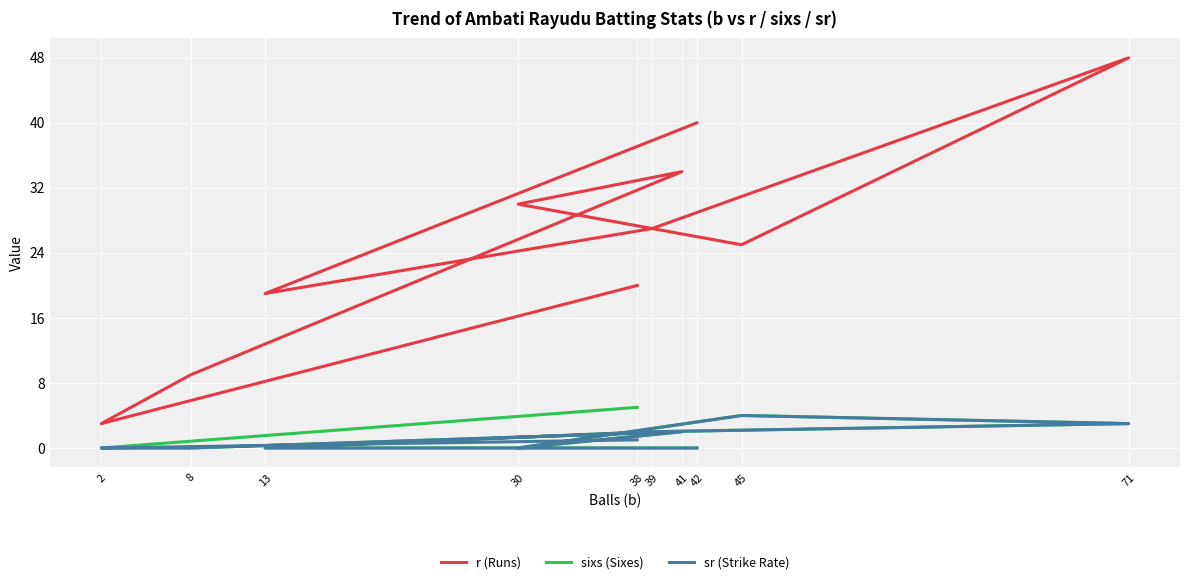

Which category has the highest value across all series?

71